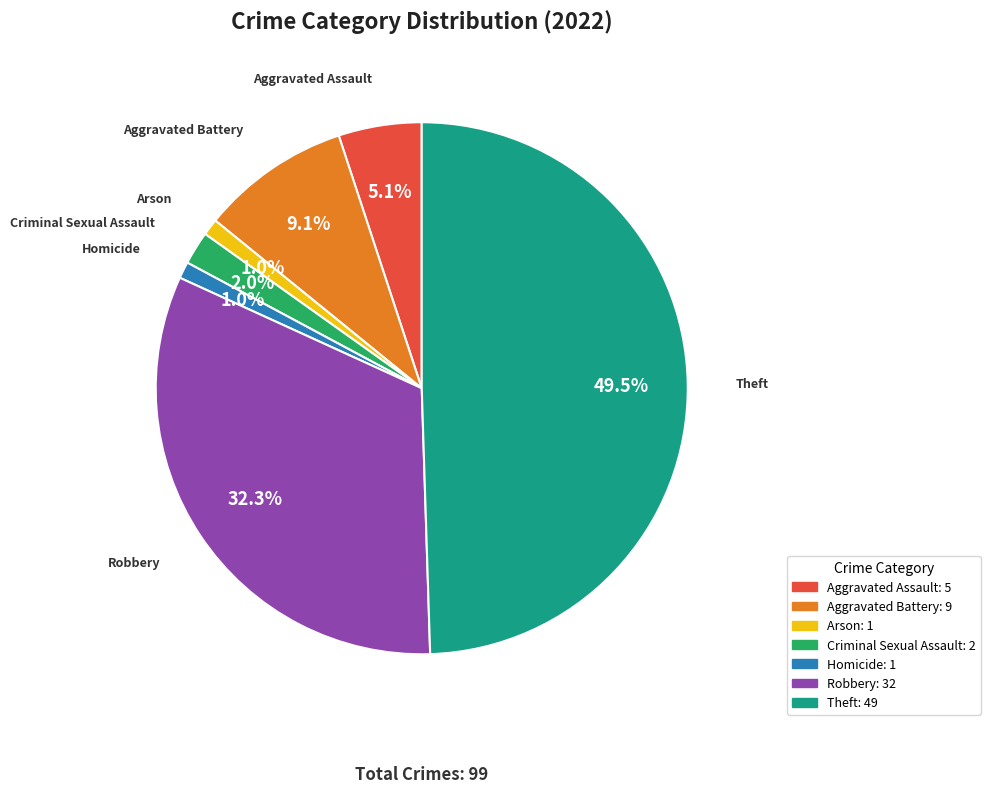

How many segments does this pie chart have?

7